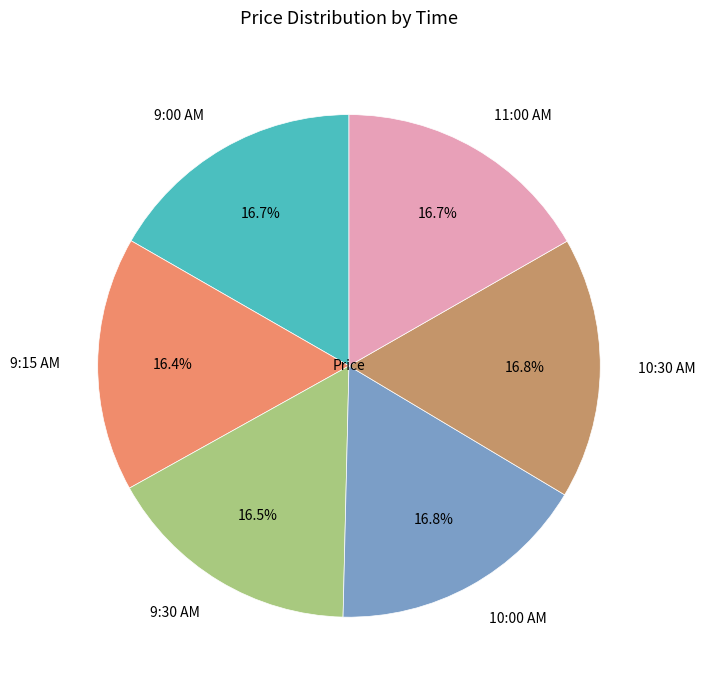

Does any single category account for the majority?

No